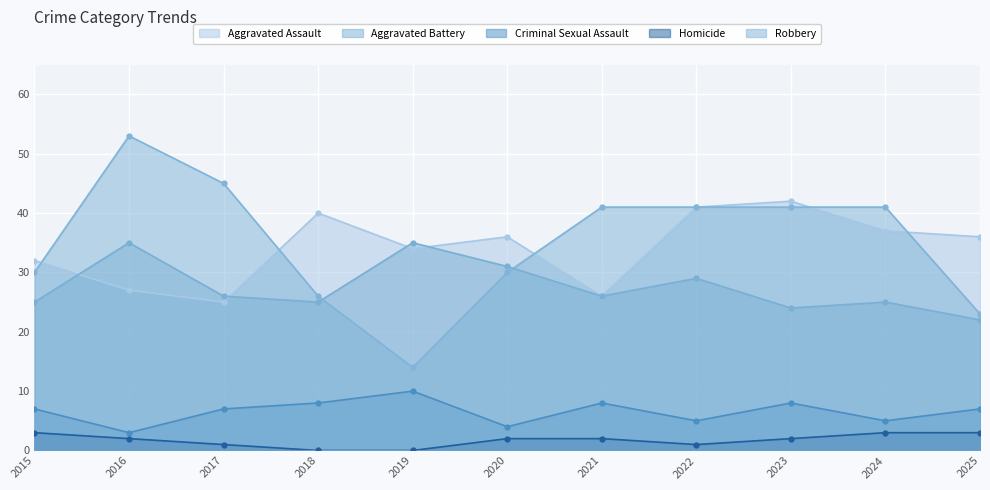

Which has a higher value, 2015 or 2021?

2015